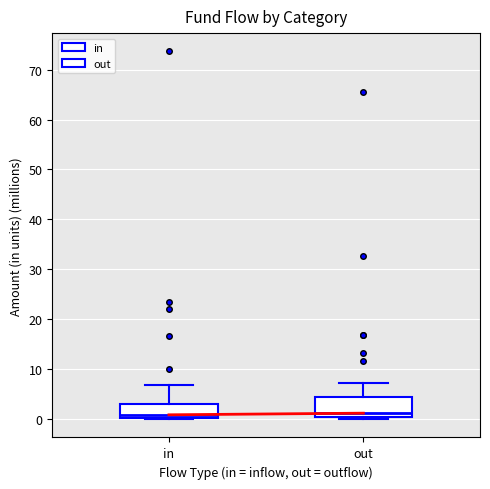

Reading left to right, transcribe this box plot: for each box, give where its median line is, the range the box spans, and where its two whiskers end, as read against the y-axis. The values are not printed on the chart, so give them approximately, as read against the axis.

in: median 1, box 0 to 3, whiskers 0 to 7
out: median 1, box 0 to 4, whiskers 0 (just below the box's lower edge) to 7